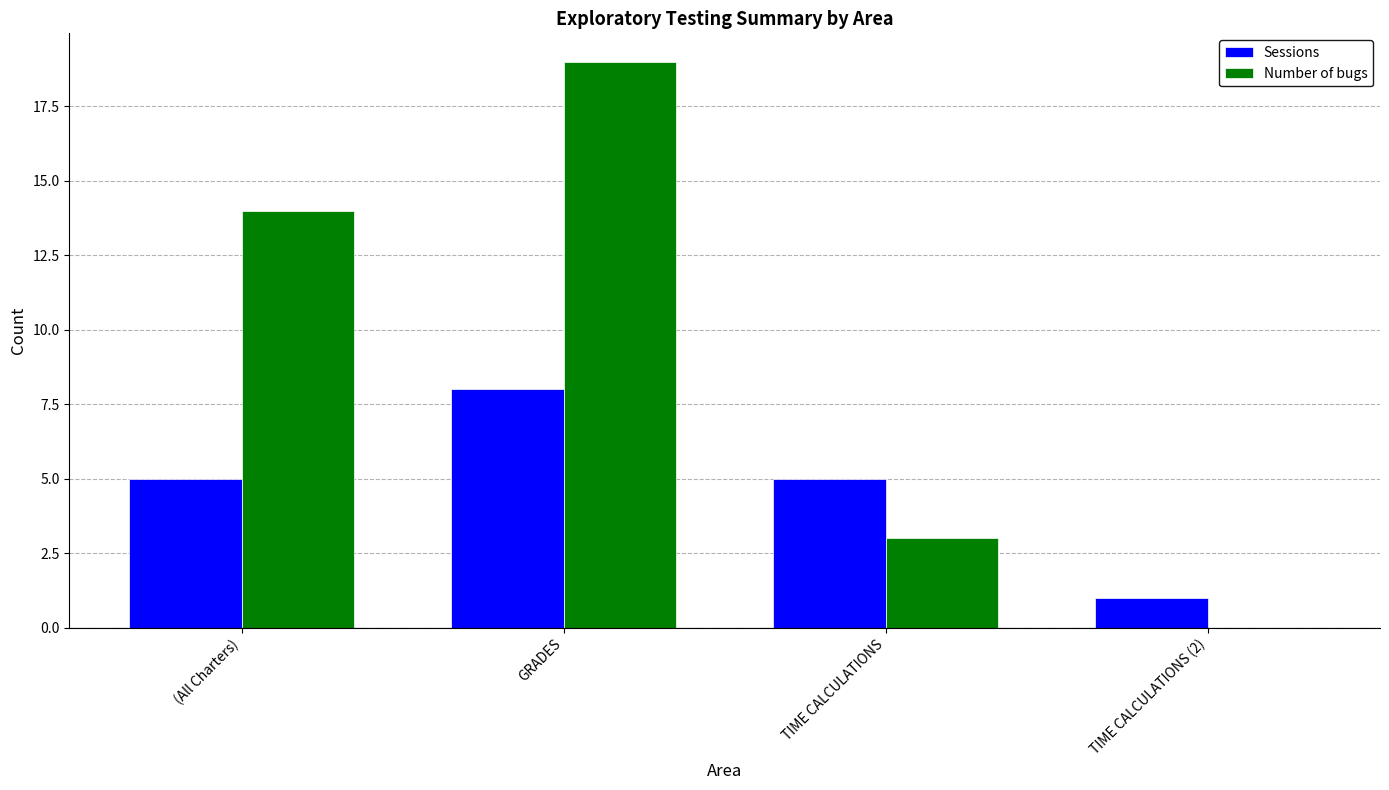

Between (All Charters) and GRADES, which series saw the biggest shift?

Number of bugs